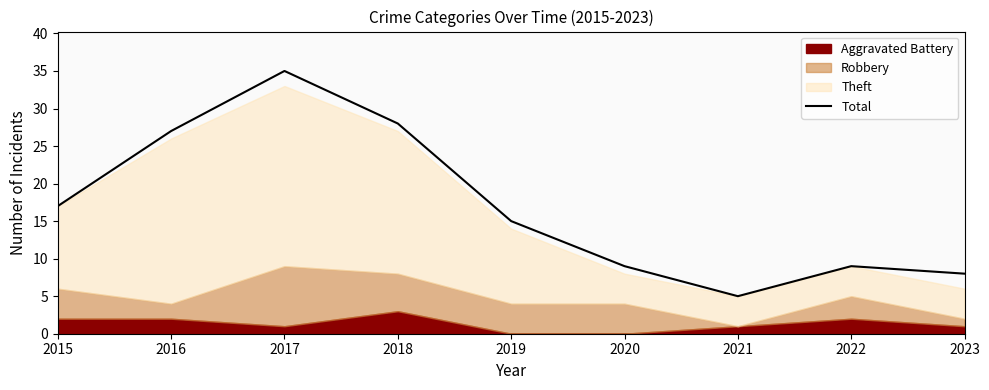

How many interior local valleys (lower than both neighbors) does the data have?

1